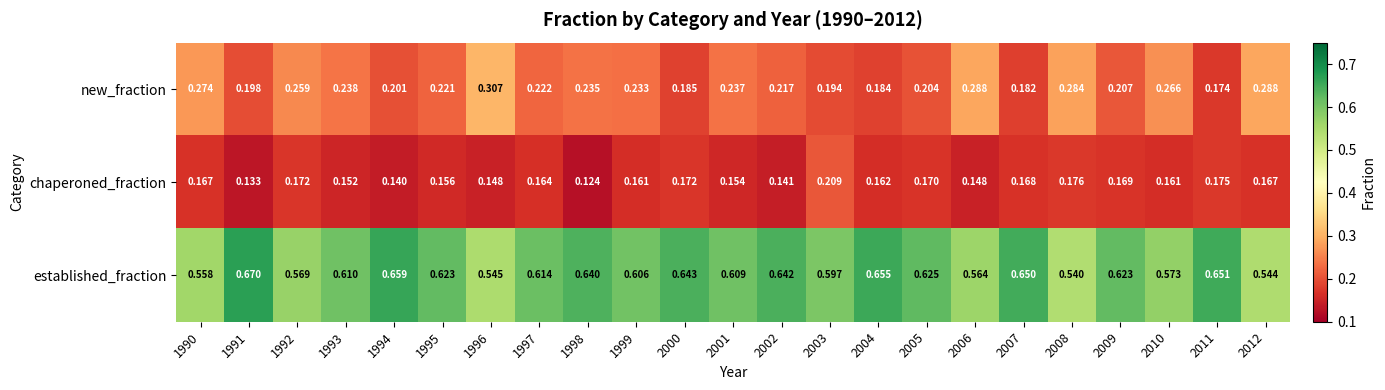

At 1993, list the series in order from smallest to largest.

chaperoned_fraction, new_fraction, established_fraction